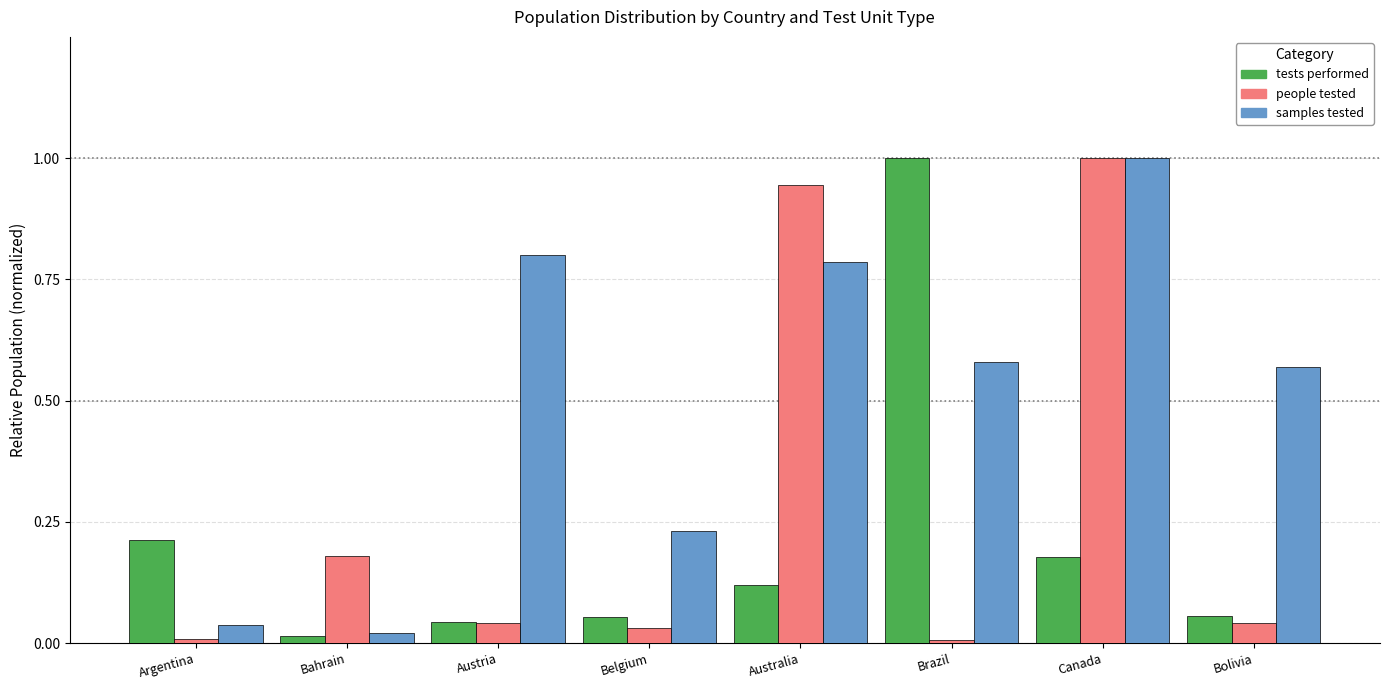

Which series changed the most between Brazil and Canada?

people tested